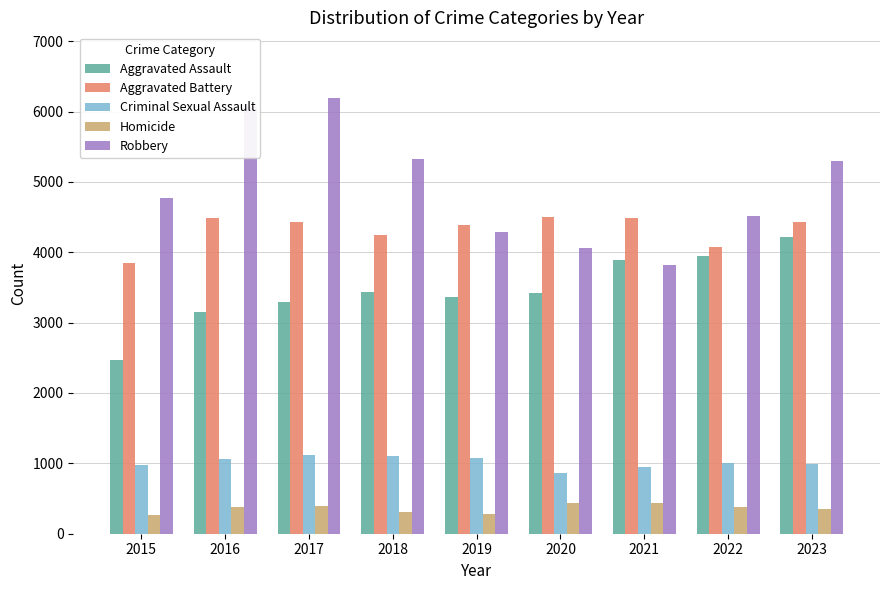

The Criminal Sexual Assault series shows 1422 at 2020. True or false?

False